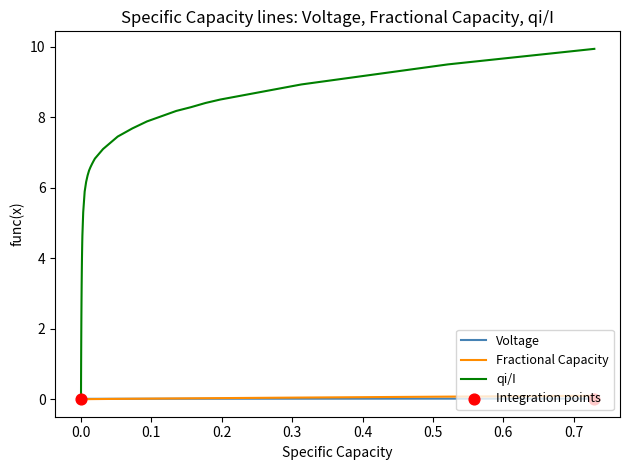

Which series has the largest total across all categories?

qi/I